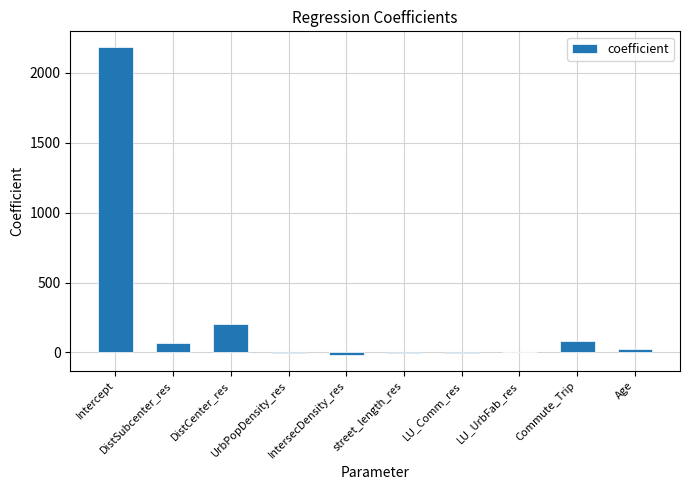

The value at LU_UrbFab_res is 3.6. True or false?

True